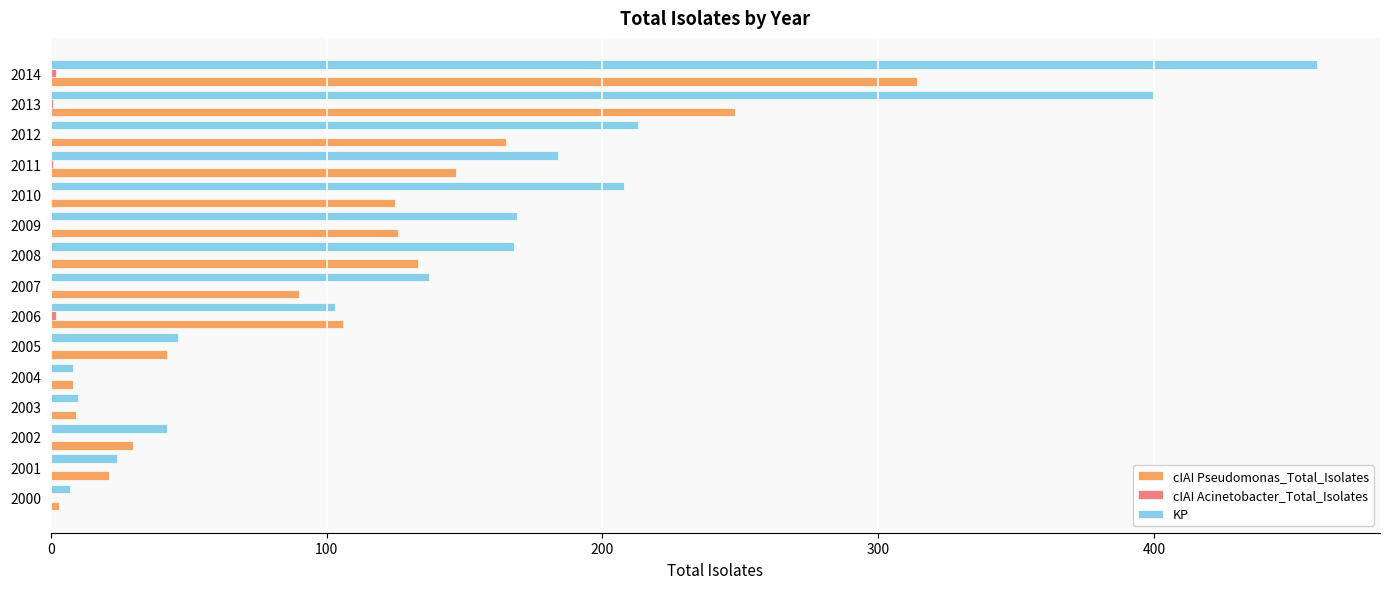

Which series has the largest total across all categories?

KP